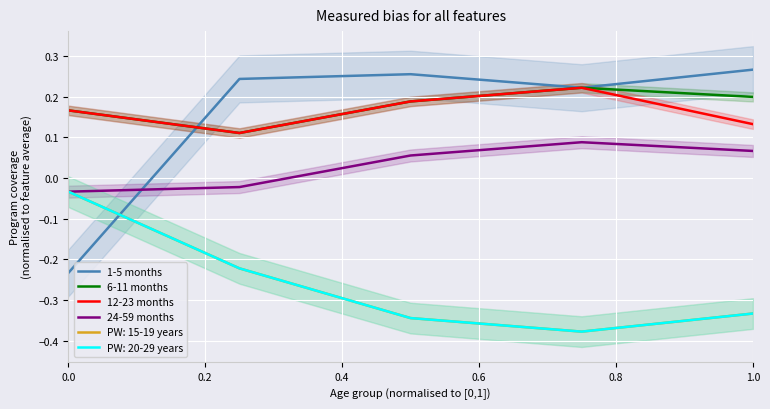

At which label is 6-11 months closest to 0?

0.2